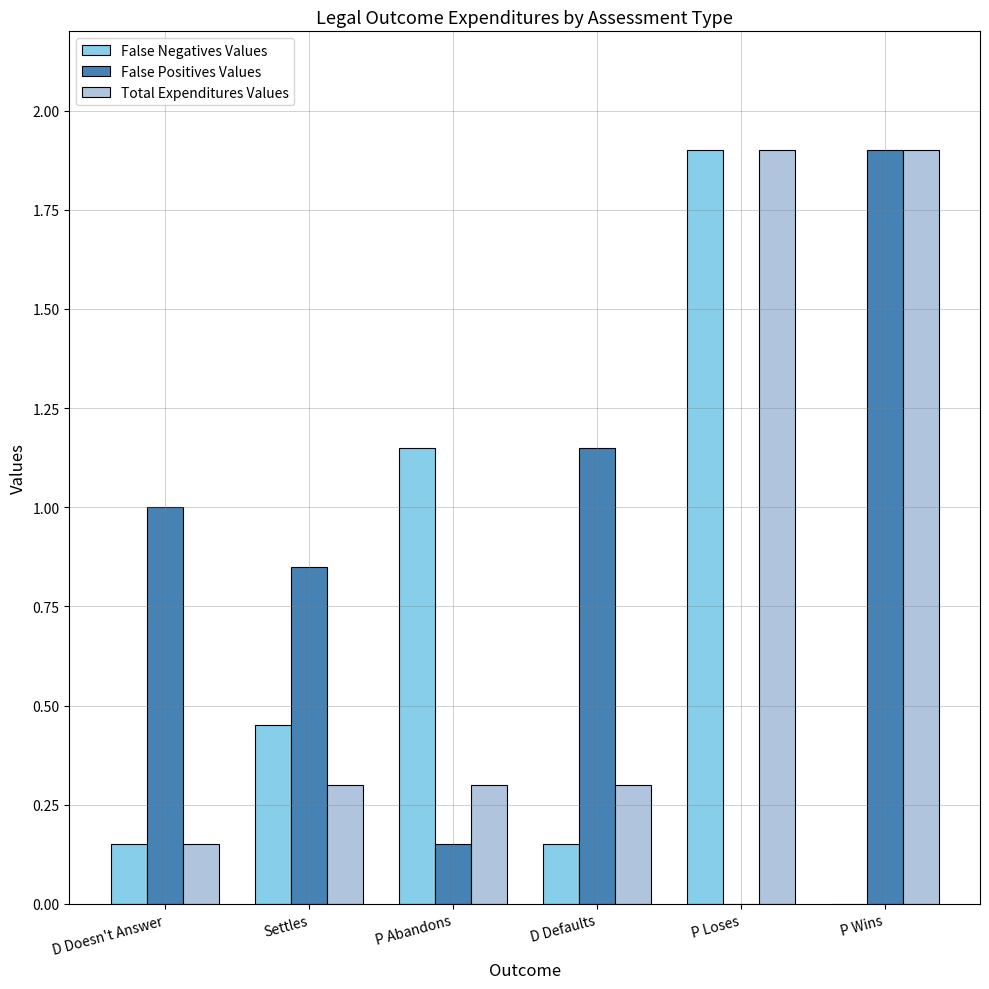

What is the total value across all series at Settles?

1.6